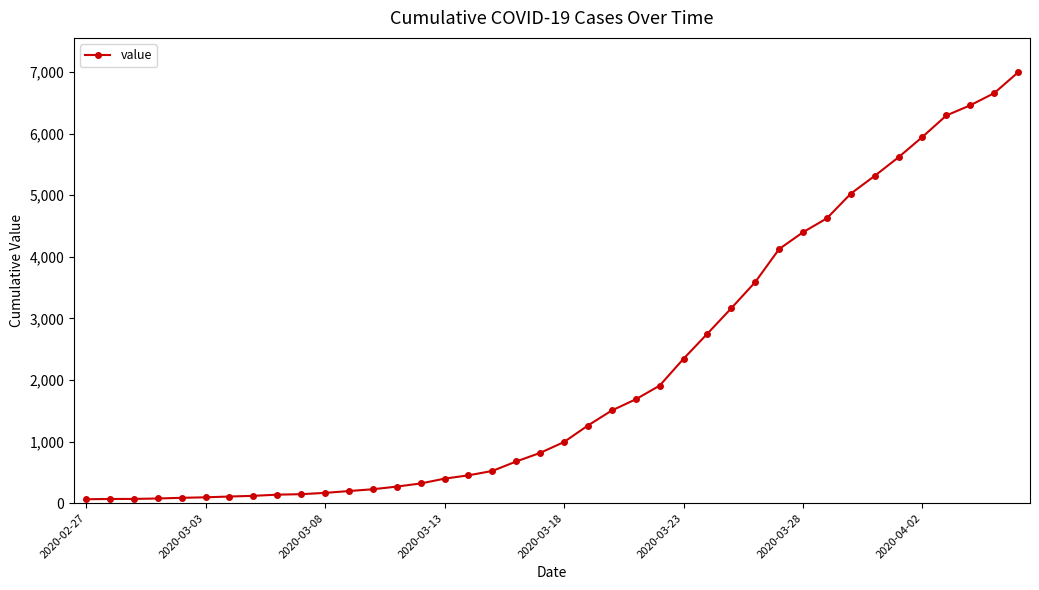

What is the average value?

2142